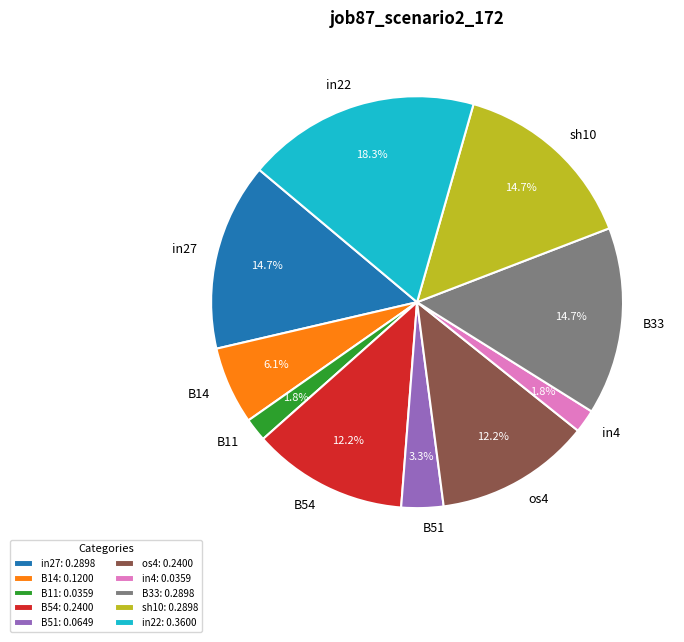

Is there a majority slice in this chart?

No